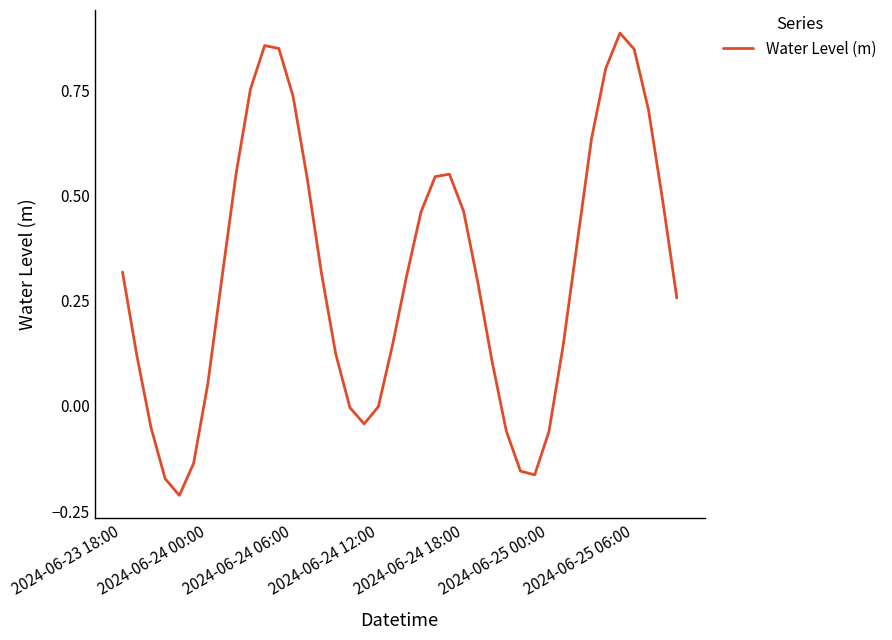

Is this an area chart (filled region under the line)?

No